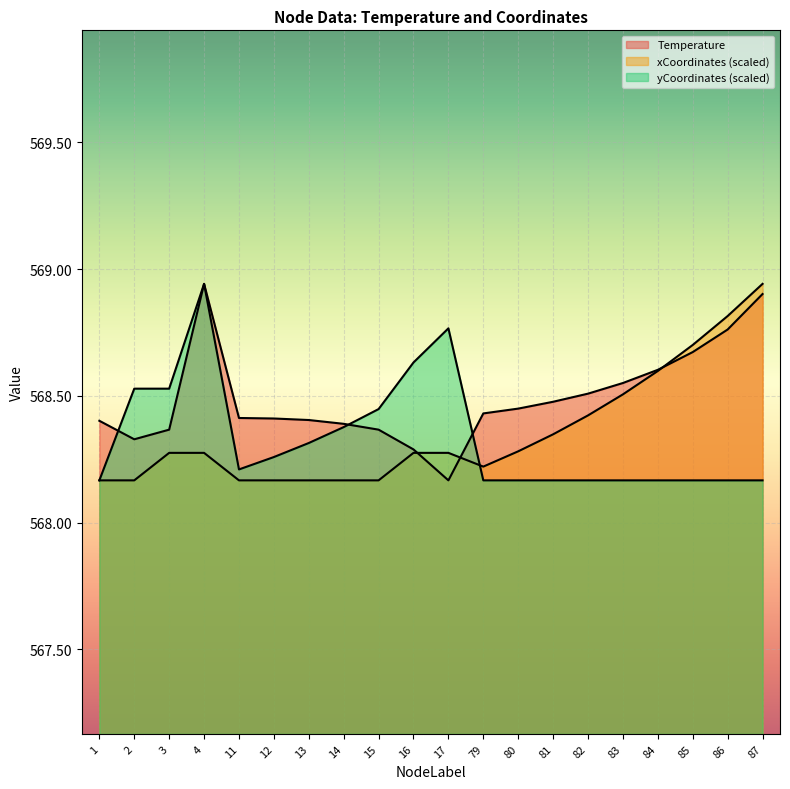

Which series has the largest total across all categories?

Temperature